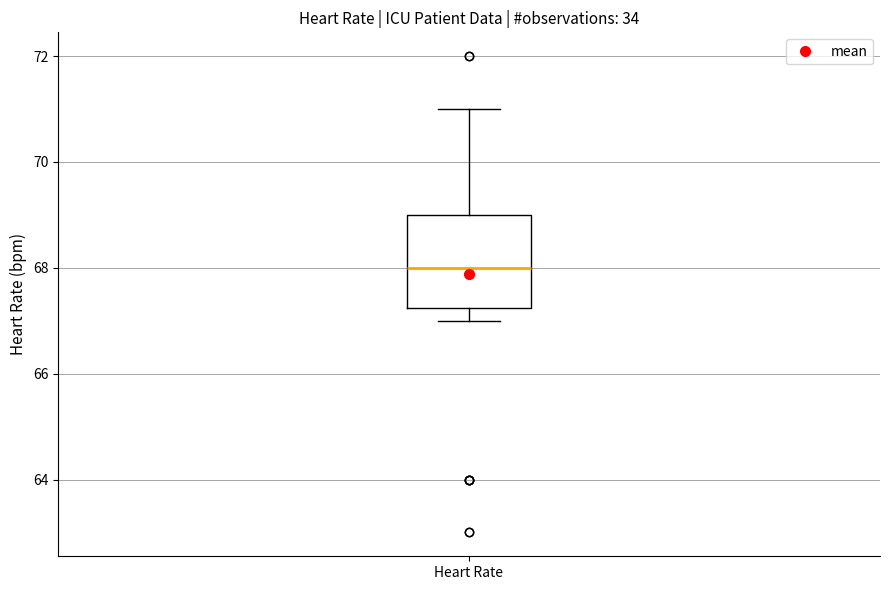

Where is the lower edge of the box for Heart Rate on the y-axis? The values are not printed on the chart, so give them approximately, as read against the axis.

67.2